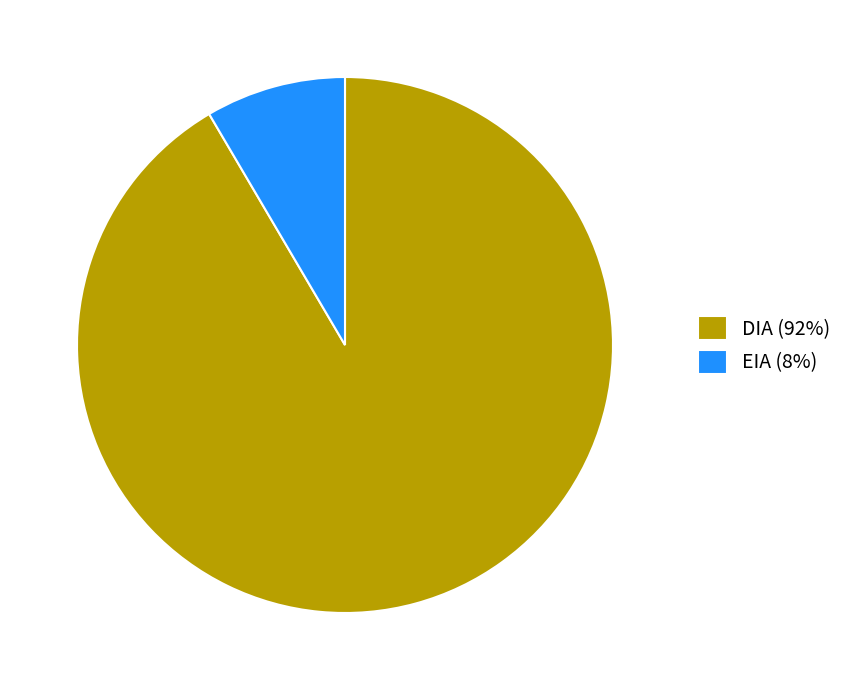

How many segments does this pie chart have?

2